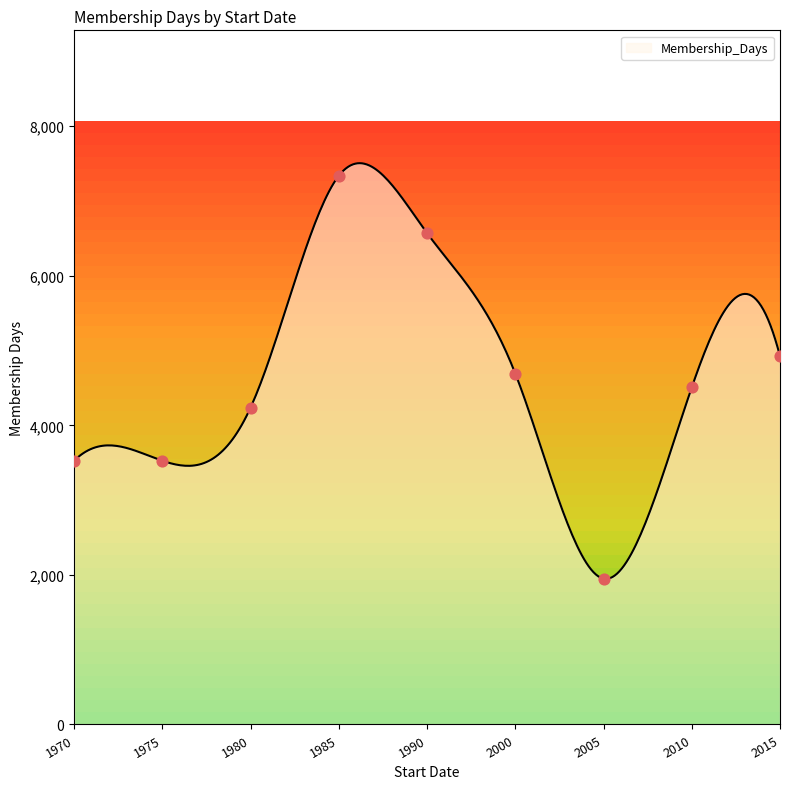

What is the ratio of the value at 2014-09-26 to the value at 2001-06-02?

1.5